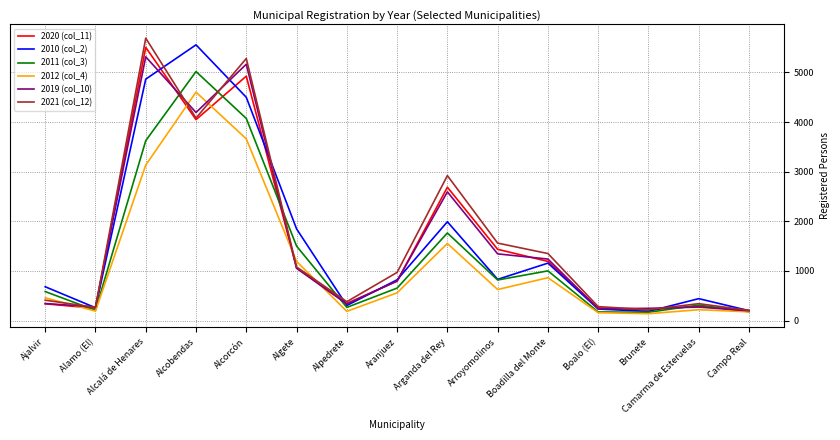

Which category has the highest value in the 2012 (col_4) series?

Alcobendas